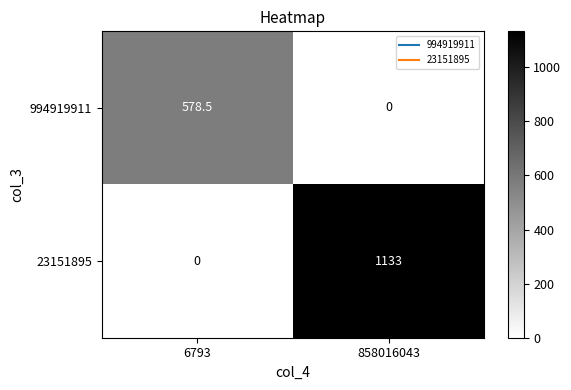

Reading left to right, list all the values displayed in this chart.

994919911: 578.5	0.0
23151895: 0.0	1133.0